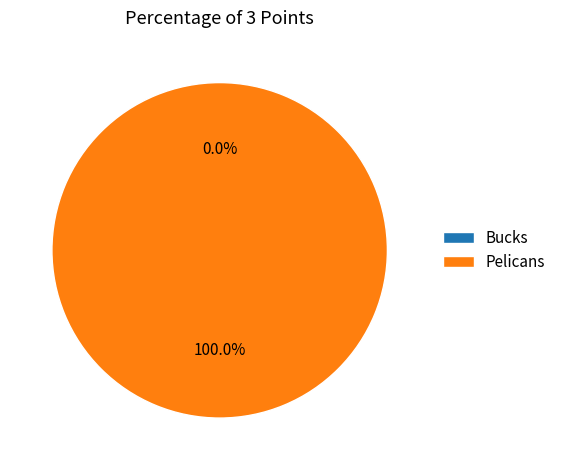

How many segments does this pie chart have?

2